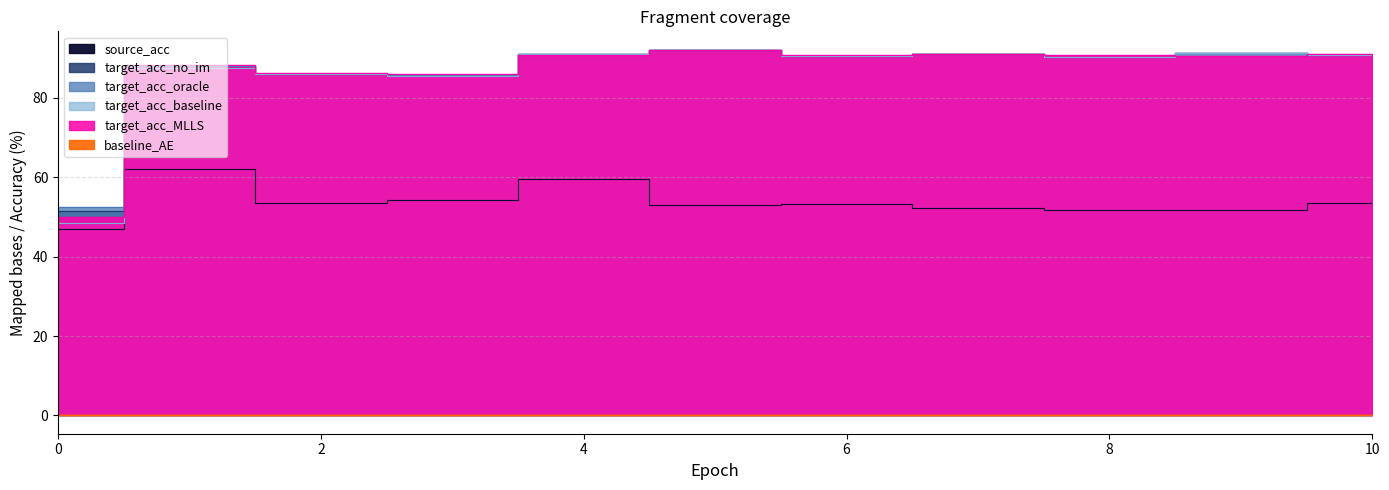

Rank the series by their maximum value, from lowest to highest.

baseline_AE, source_acc, target_acc_MLLS, target_acc_baseline, target_acc_no_im, target_acc_oracle